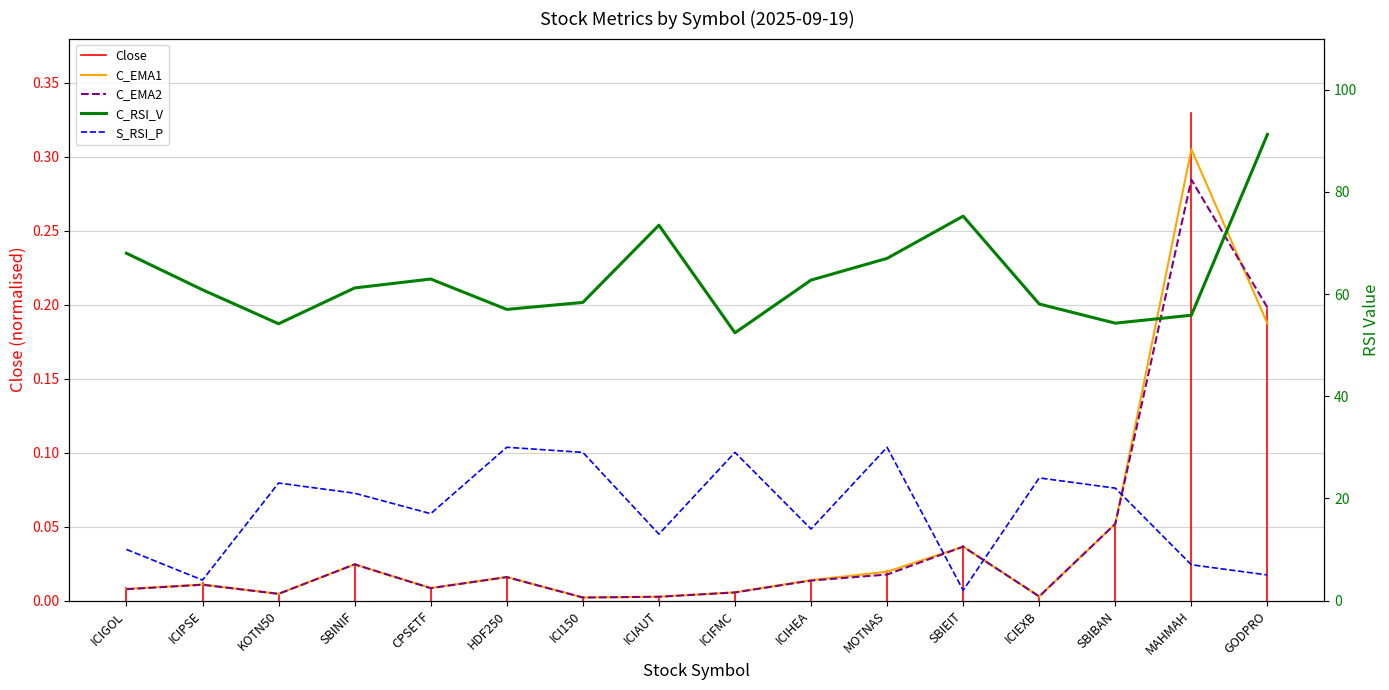

Read the Close value at MAHMAH.

0.3